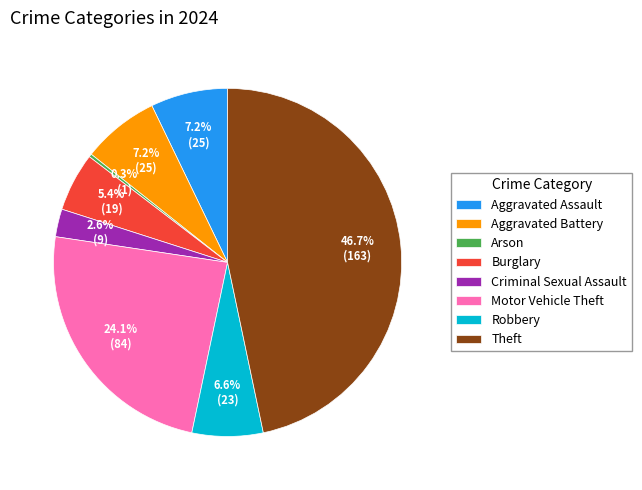

Which category has the smallest portion of the pie?

Arson